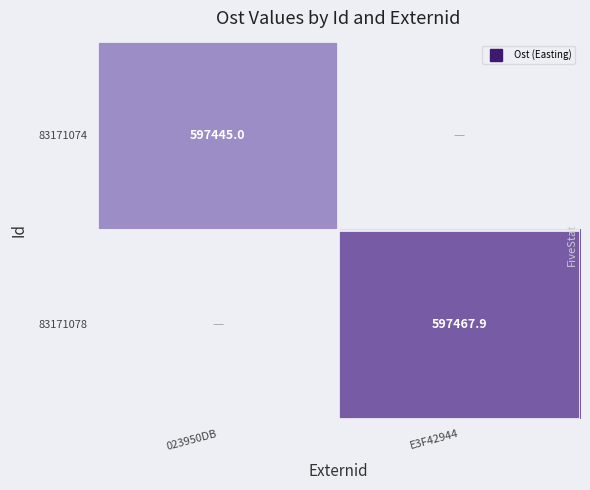

At which label is 83171074 closest to 597444?

023950DB